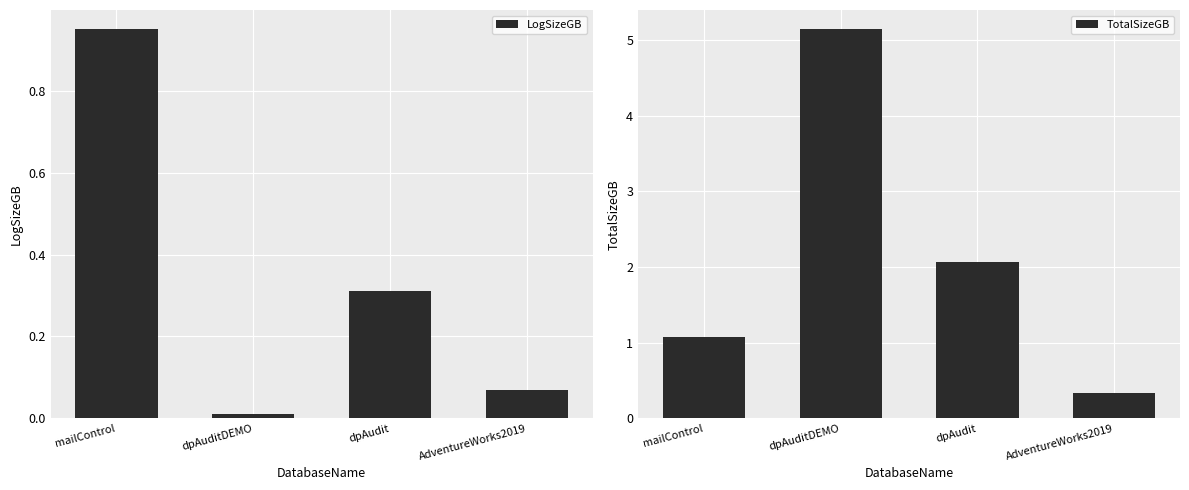

Rank the series by their maximum value, from lowest to highest.

LogSizeGB, TotalSizeGB